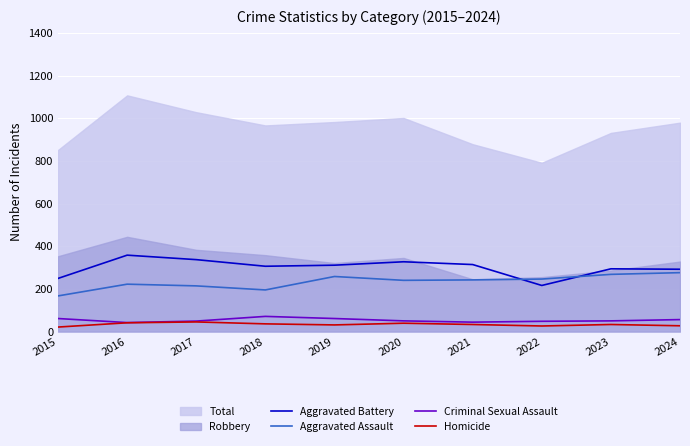

True or false: Homicide and Aggravated Battery intersect in this chart.

False